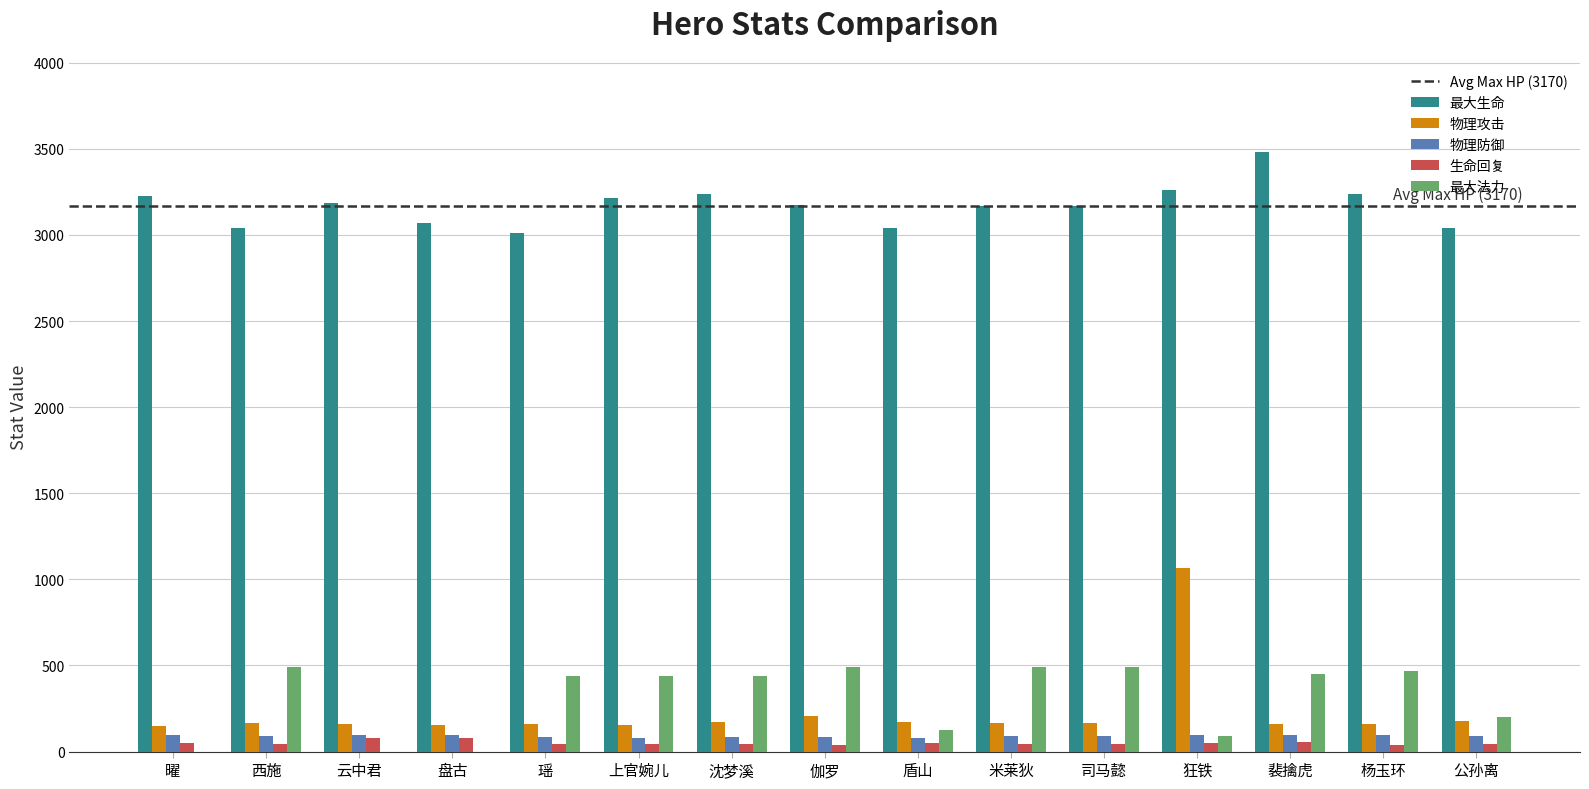

Which series has the largest total across all categories?

最大生命